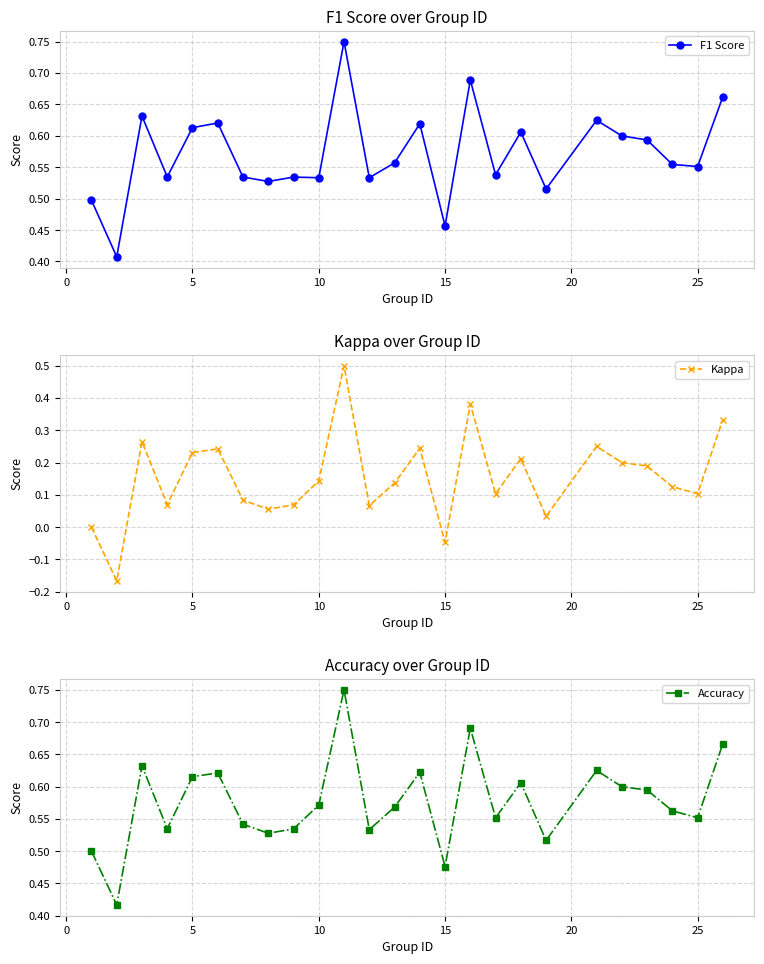

How many distinct data groups are displayed?

3